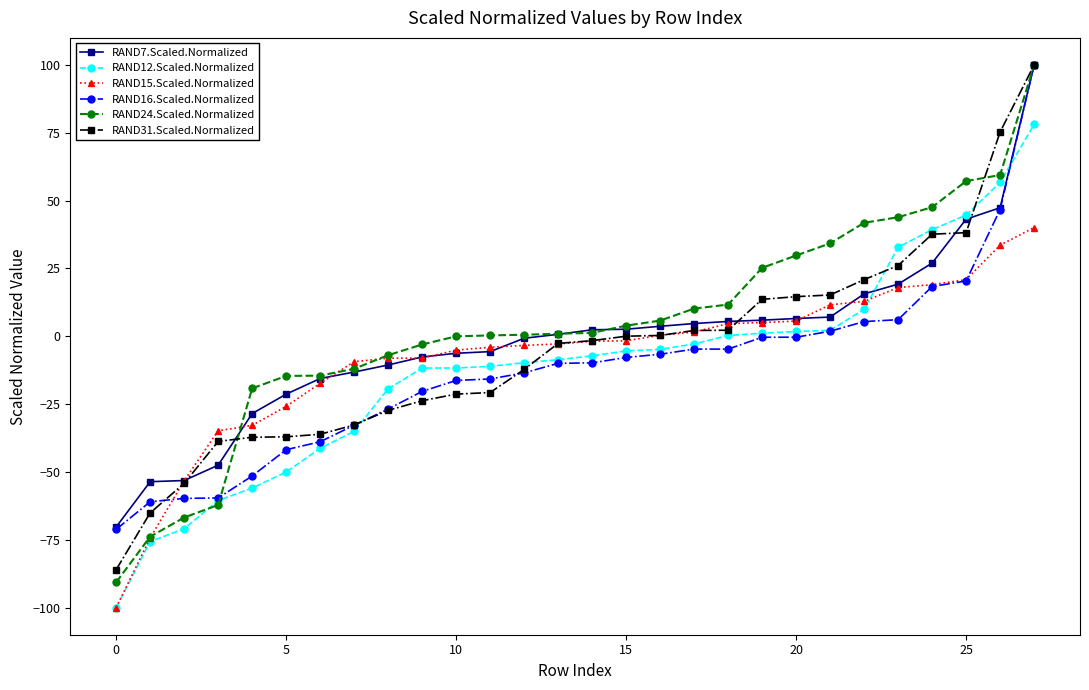

What is the value of the RAND16.Scaled.Normalized point at the 17th from the left?

-6.6